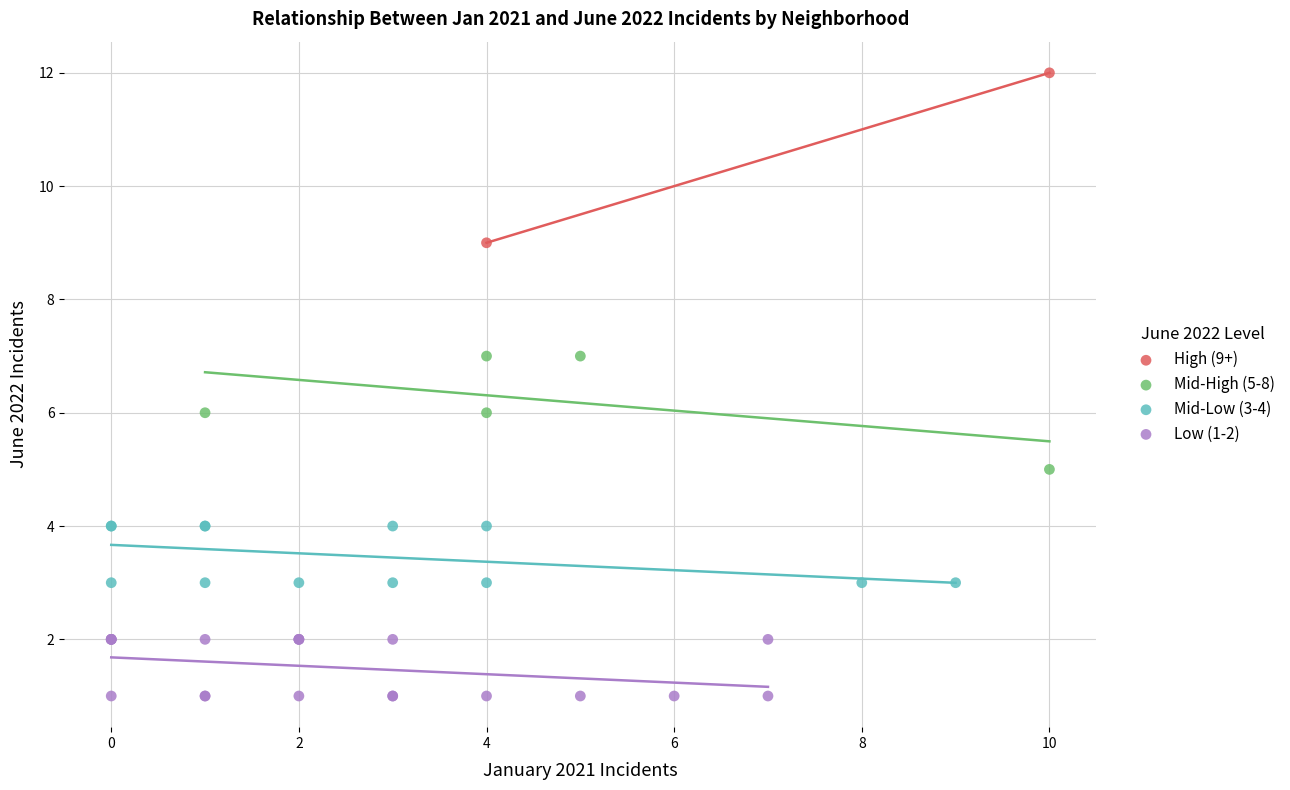

Which series reaches the minimum Y coordinate?

Low (1-2)